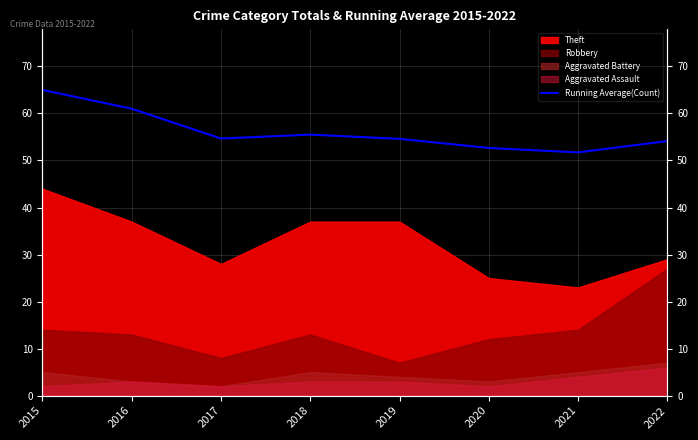

At which category does the data reach its first local valley?

2017